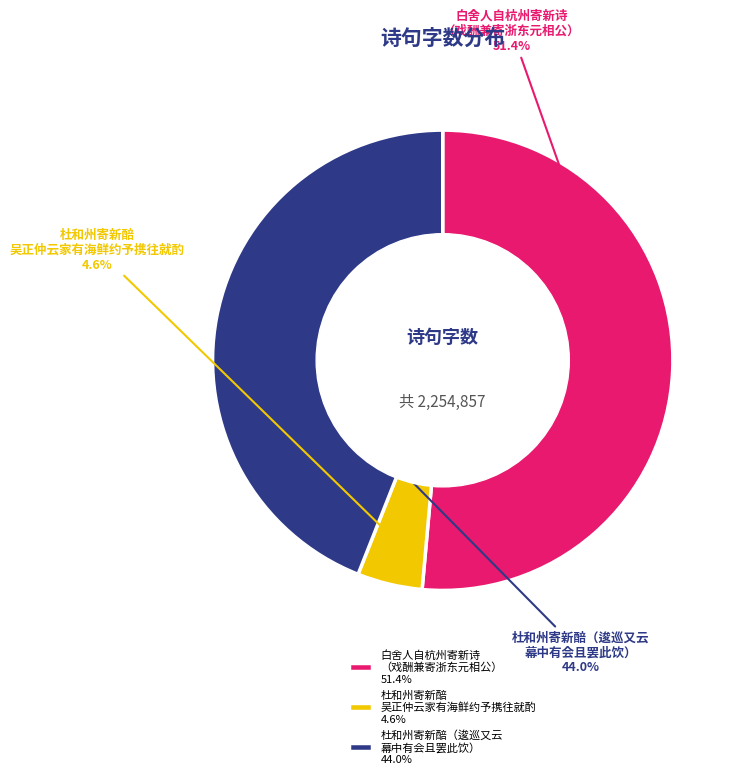

What is the total percentage of 杜和州寄新醅 吴正仲云家有海鲜约予携往就酌 and 白舍人自杭州寄新诗 （戏酬兼寄浙东元相公）?

56.0%